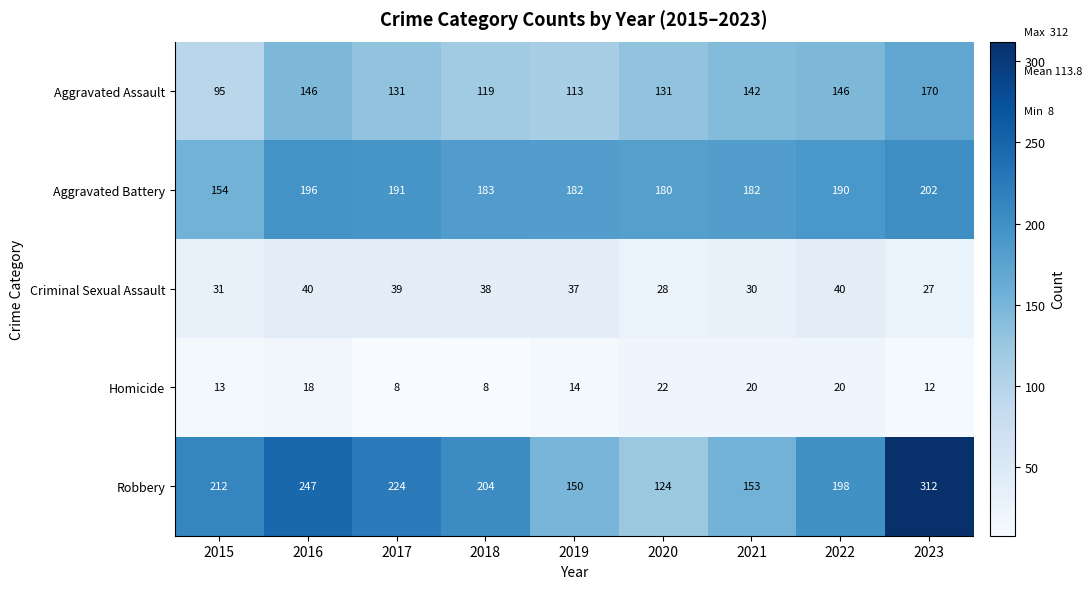

At 2019, list the series in order from smallest to largest.

Homicide, Criminal Sexual Assault, Aggravated Assault, Robbery, Aggravated Battery